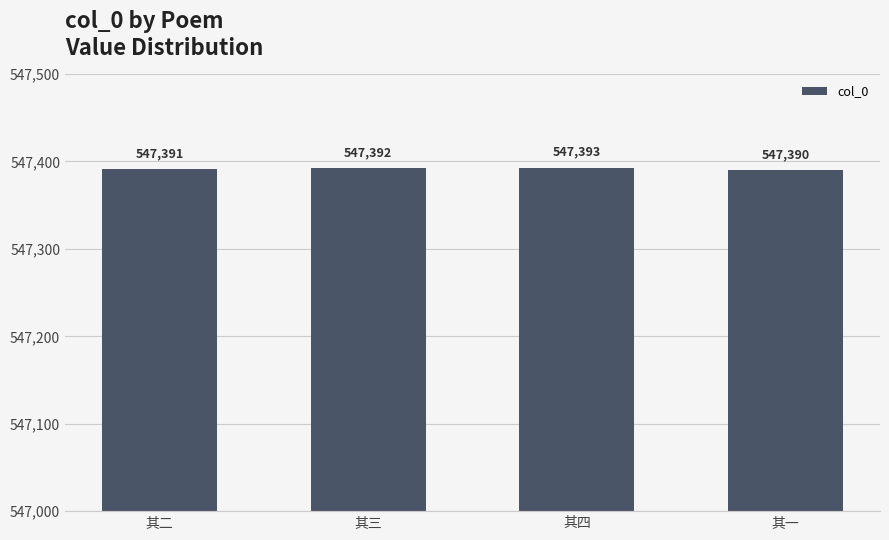

What is the difference between the maximum and minimum values?

3